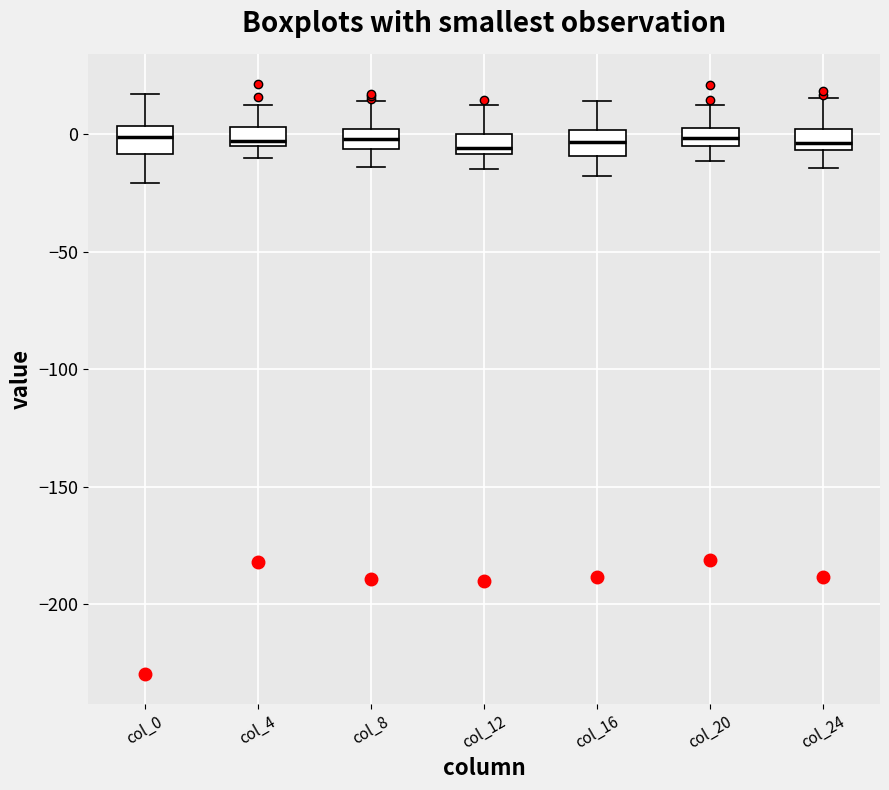

Reading left to right, transcribe this box plot: for each box, give where its median line is, the range the box spans, and where its two whiskers end, as read against the y-axis. The values are not printed on the chart, so give them approximately, as read against the axis.

col_0: median 0, box -10 to 5, whiskers -20 to 15
col_4: median -5 (just above the box's lower edge), box -5 to 5, whiskers -10 to 15
col_8: median 0 (inside the box), box -5 to 0, whiskers -15 to 15
col_12: median -5, box -10 to 0, whiskers -15 to 10
col_16: median -5, box -10 to 0, whiskers -20 to 15
col_20: median 0 (inside the box), box -5 to 0, whiskers -10 to 15
col_24: median -5 (just above the box's lower edge), box -5 to 0, whiskers -15 to 15